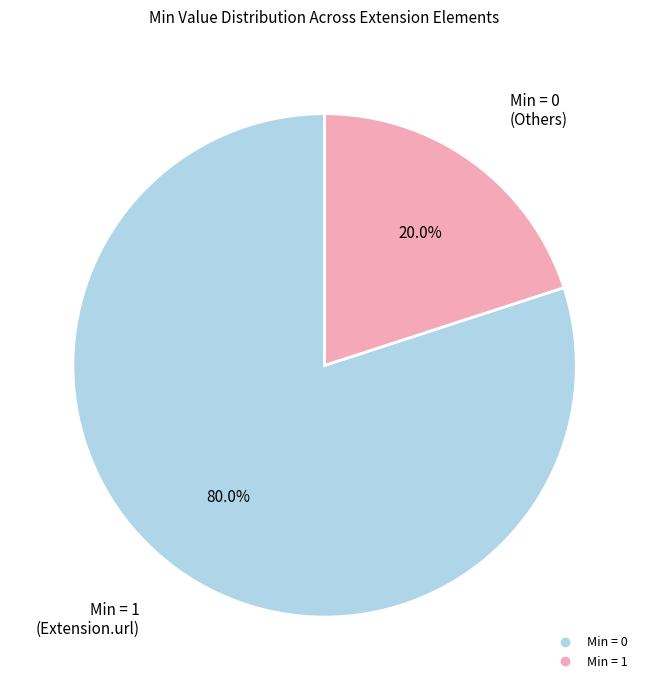

How many segments does this pie chart have?

2